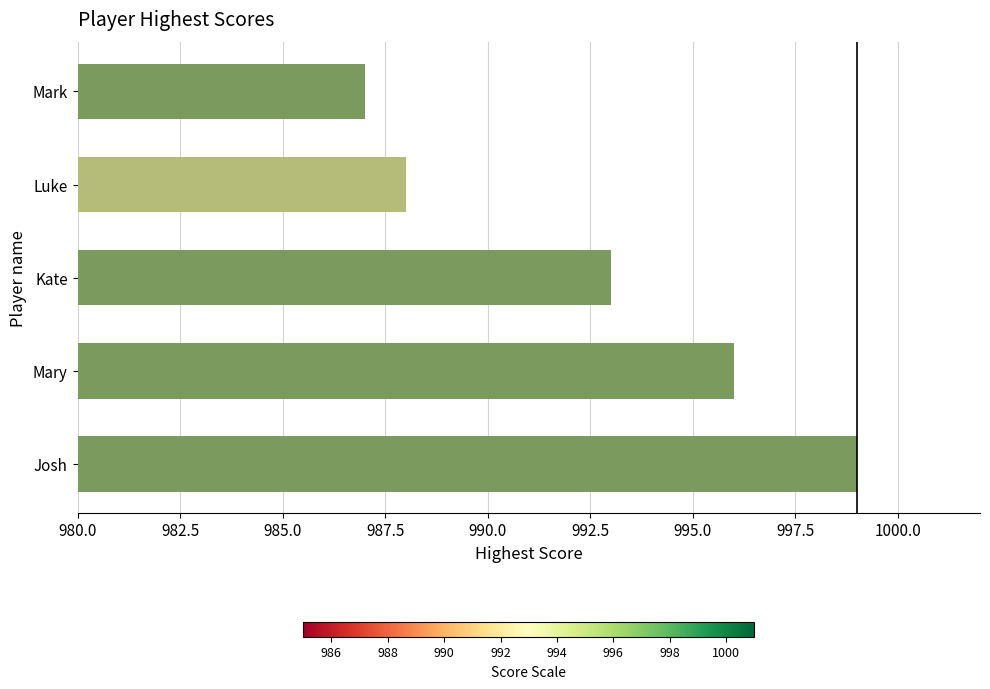

The value at Mary is 361. True or false?

False